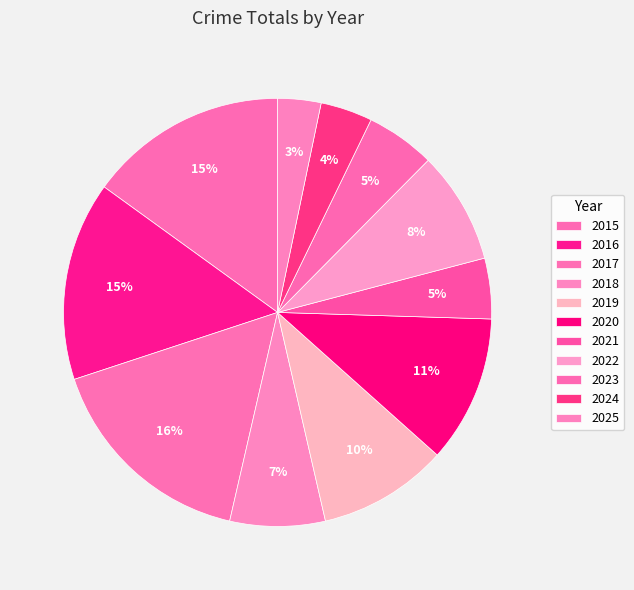

How many slices are in this pie chart?

11